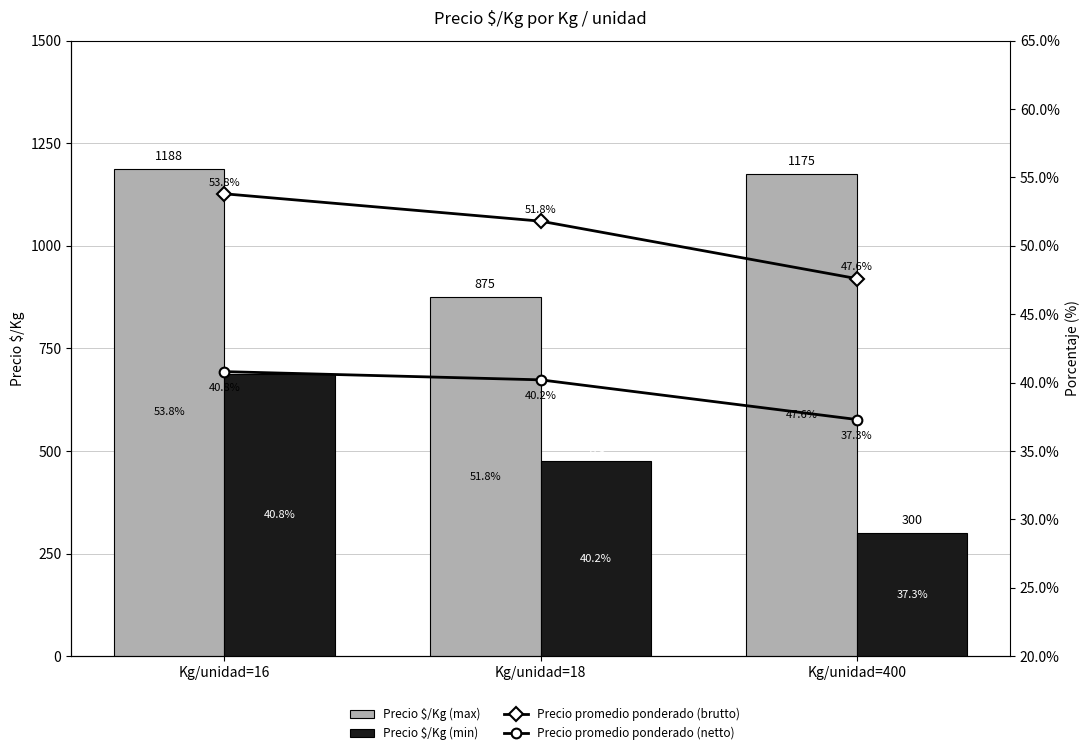

What is the value of the Precio promedio ponderado (brutto) bar at the 2nd from the left?

51.8